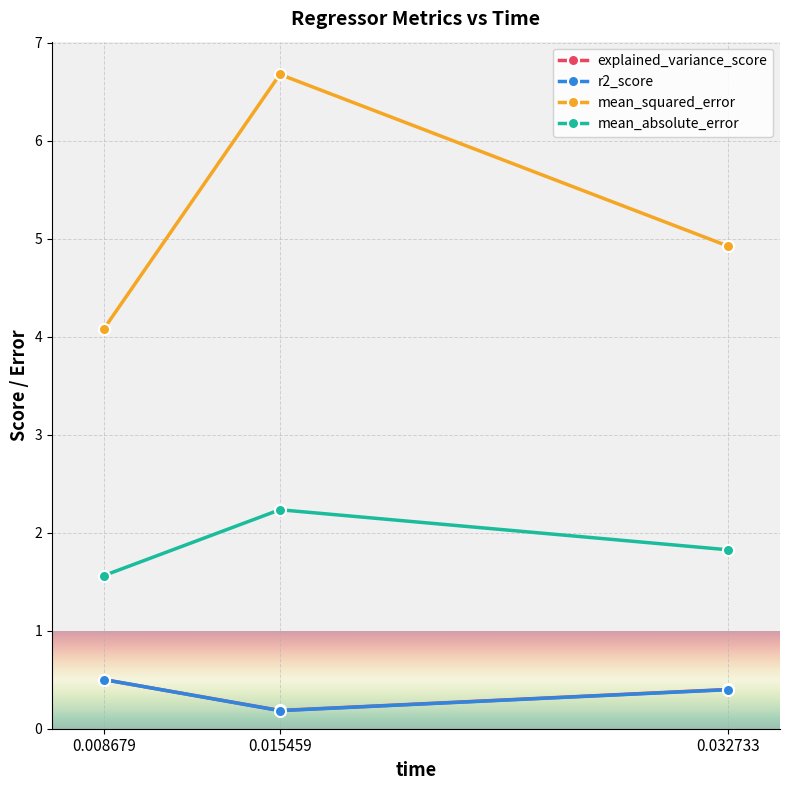

At which label is mean_absolute_error closest to 1?

0.008679